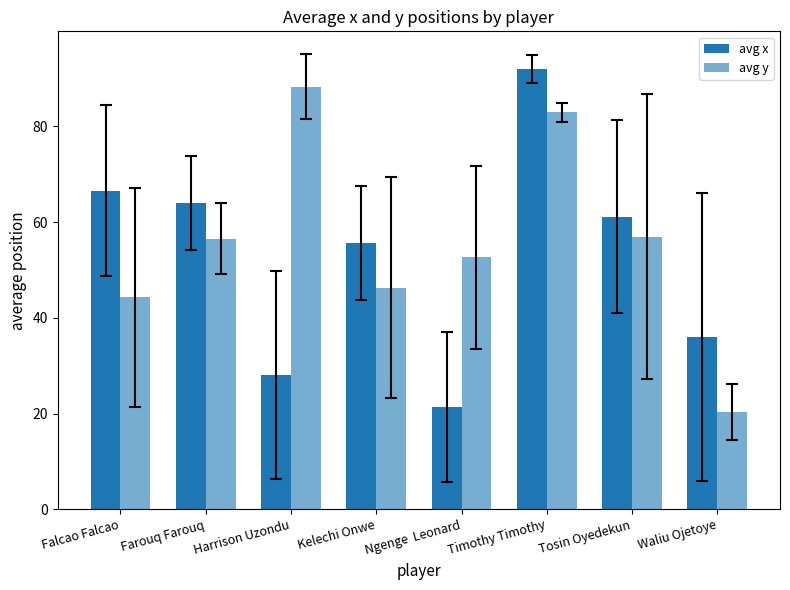

Which series changed the most between Harrison Uzondu and Tosin Oyedekun?

avg x